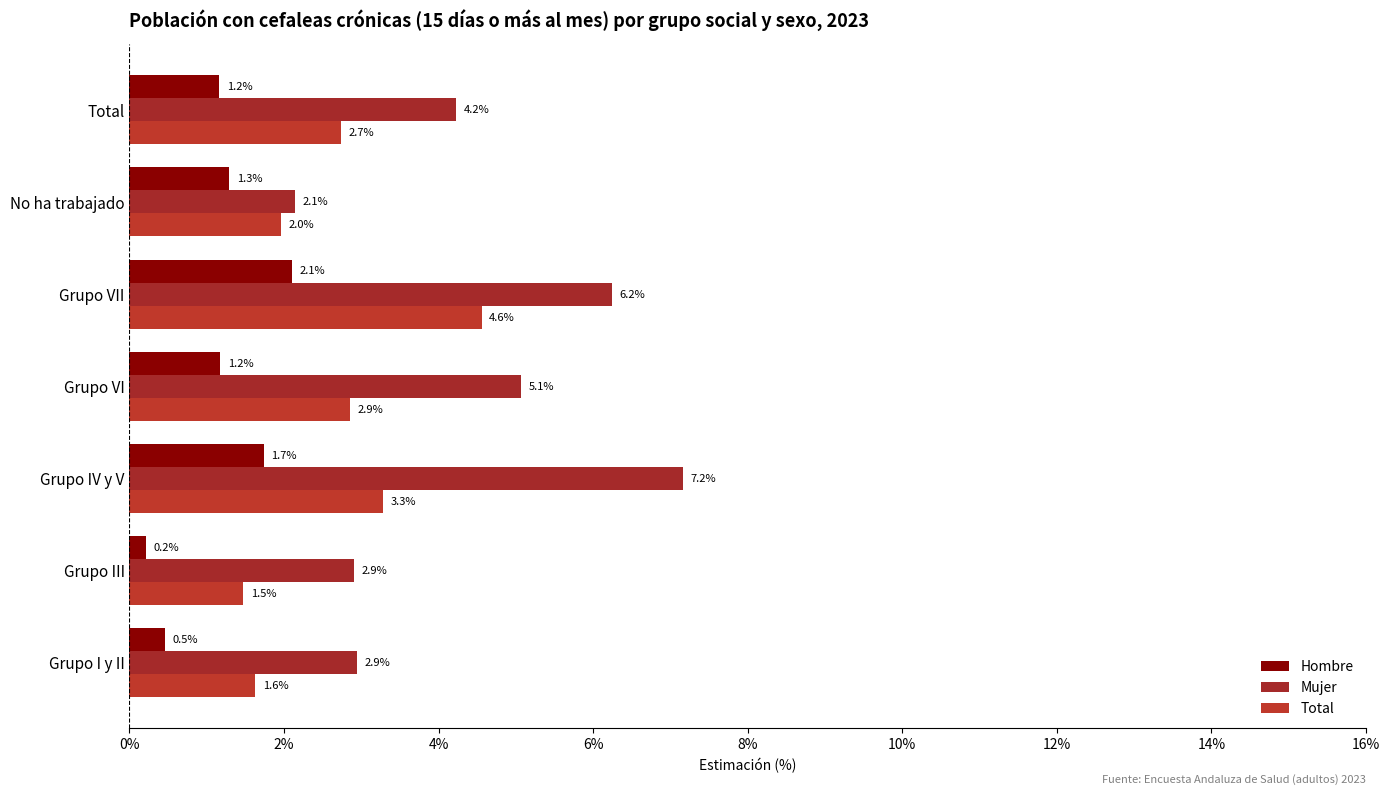

At how many categories does at least one series exceed 0?

7